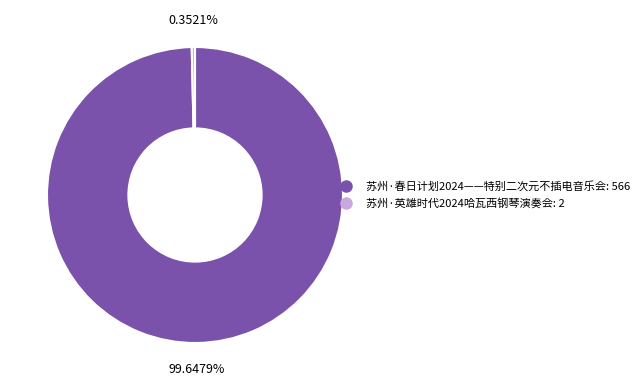

How many slices are in this pie chart?

2